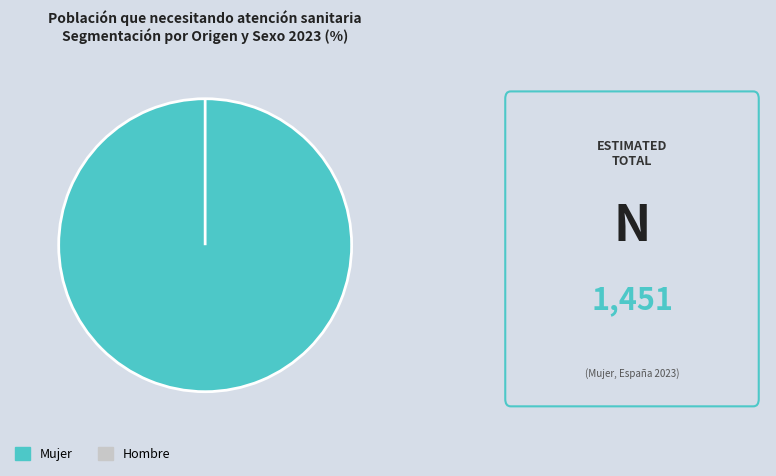

Is it true that Hombre is 1% of the pie?

False